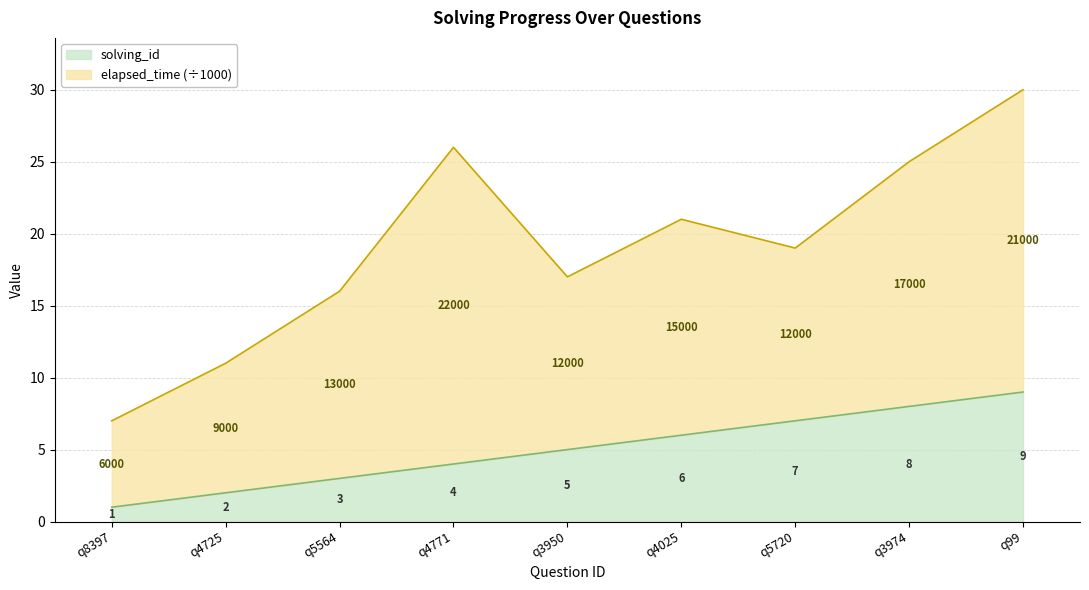

Approximately how many times larger is the value at q4771 compared to q4725?

2.0